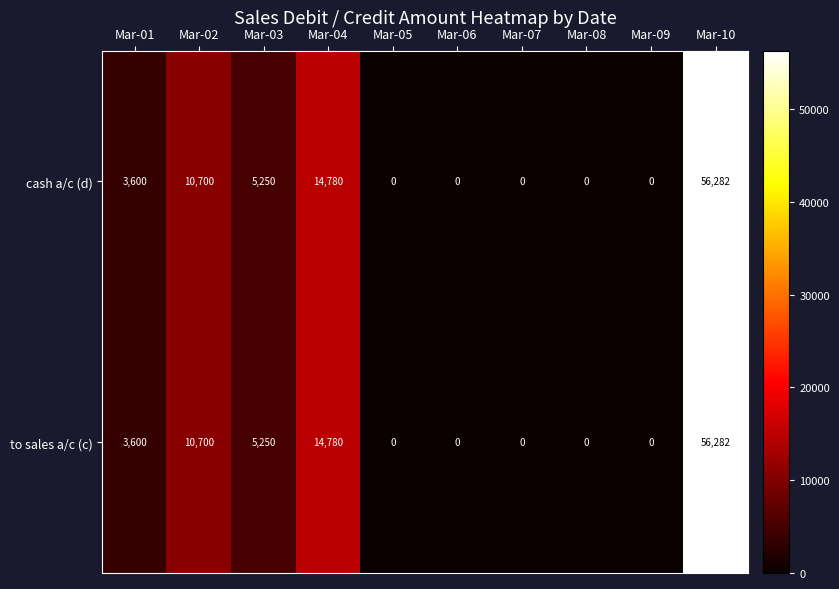

How many categories are shown in the chart?

10